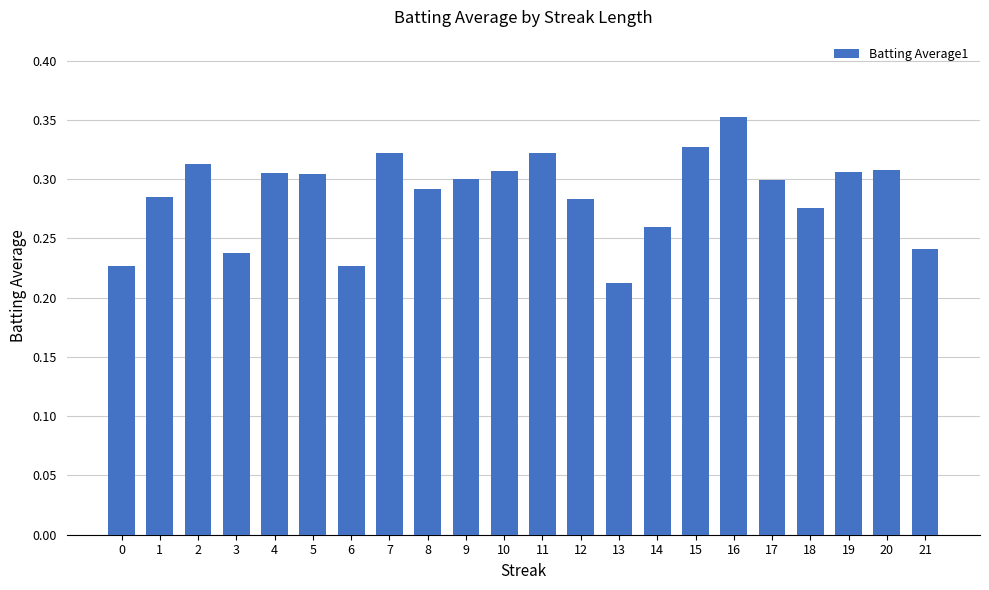

How many values are between 0 and 1?

22